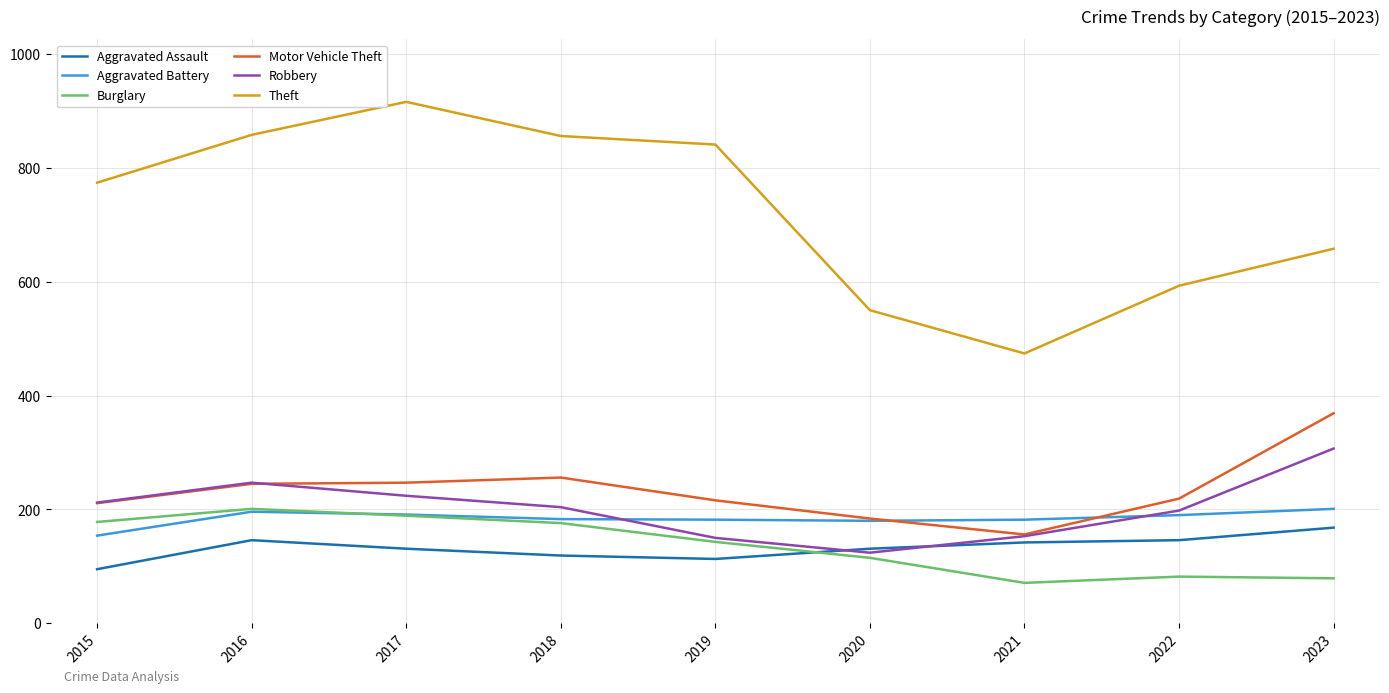

At how many categories does at least one series exceed 877?

1